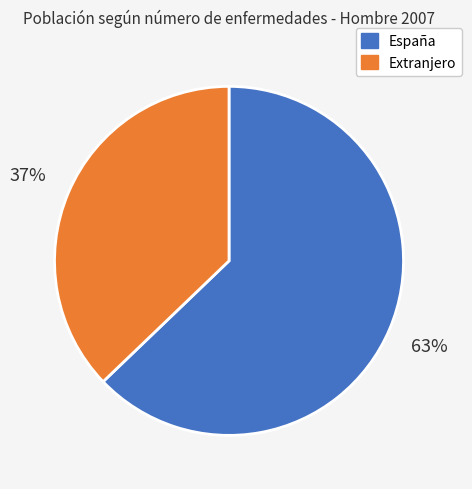

Is there any slice that represents more than half of the pie?

Yes